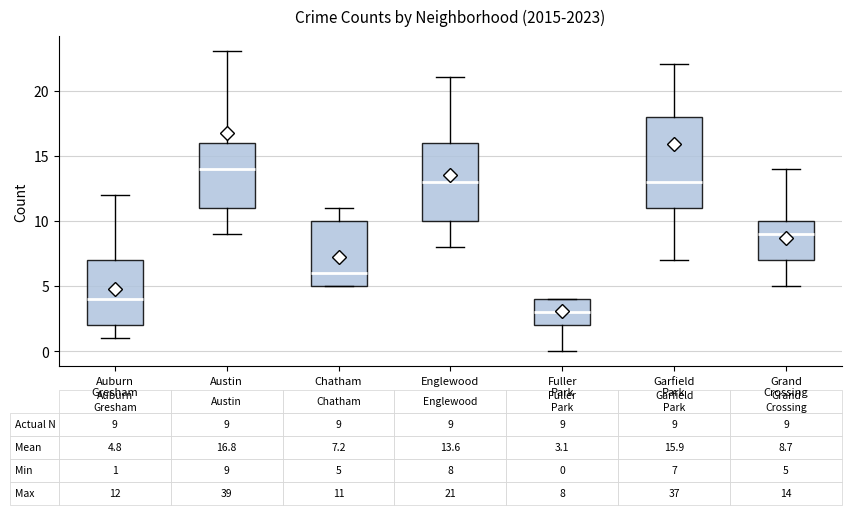

Comparing the boxes themselves (not the whiskers), which one is the tallest?

Garfield Park